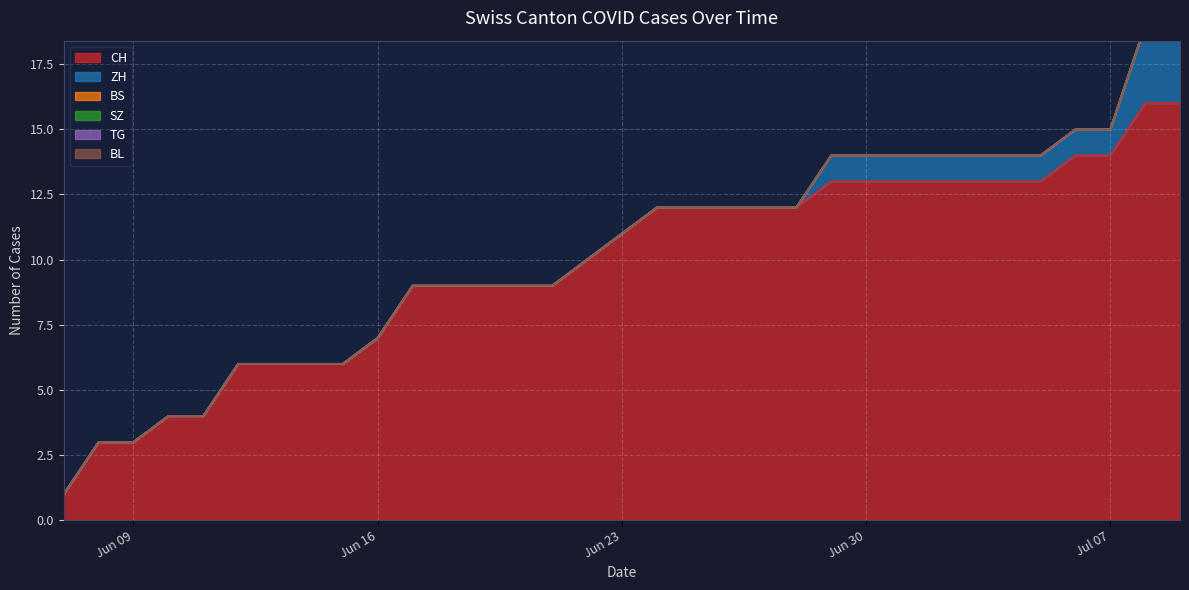

List the labels in order of BS value, largest first.

2020-06-07, 2020-06-08, 2020-06-09, 2020-06-10, 2020-06-11, 2020-06-12, 2020-06-13, 2020-06-14, 2020-06-15, 2020-06-16, 2020-06-17, 2020-06-18, 2020-06-19, 2020-06-20, 2020-06-21, 2020-06-22, 2020-06-23, 2020-06-24, 2020-06-25, 2020-06-26, 2020-06-27, 2020-06-28, 2020-06-29, 2020-06-30, 2020-07-01, 2020-07-02, 2020-07-03, 2020-07-04, 2020-07-05, 2020-07-06, 2020-07-07, 2020-07-08, 2020-07-09